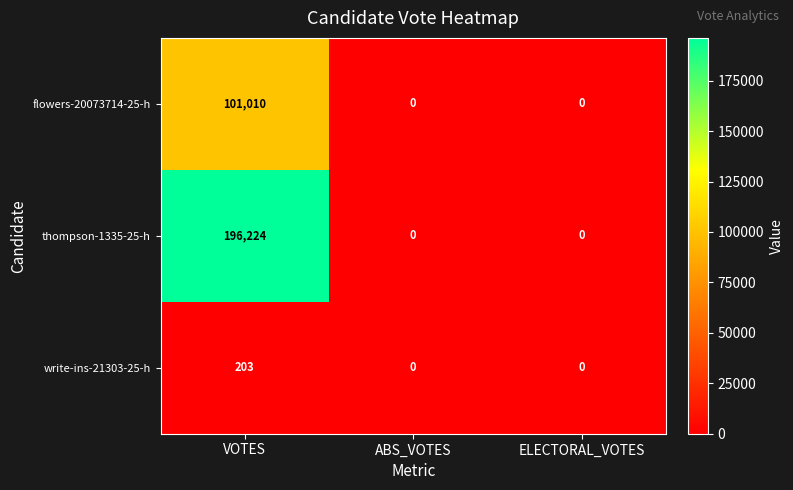

Reading right to left, extract all data points from this chart.

flowers-20073714-25-h: 0	0	101010
thompson-1335-25-h: 0	0	196224
write-ins-21303-25-h: 0	0	203